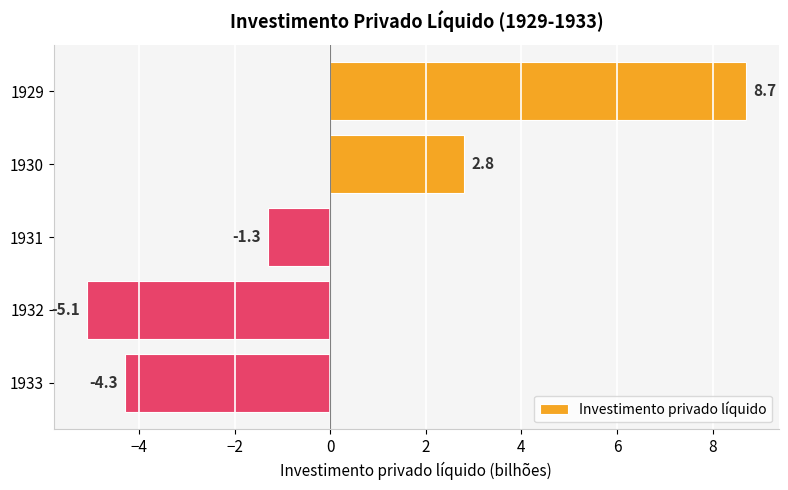

How many values exceed -1?

2